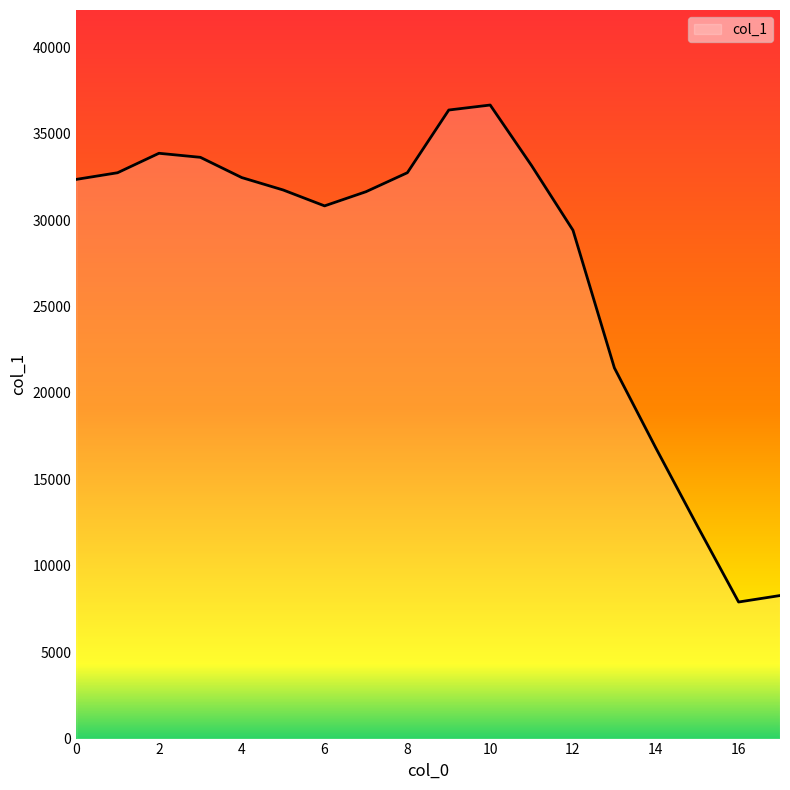

What is the minimum value shown in the chart?

7903